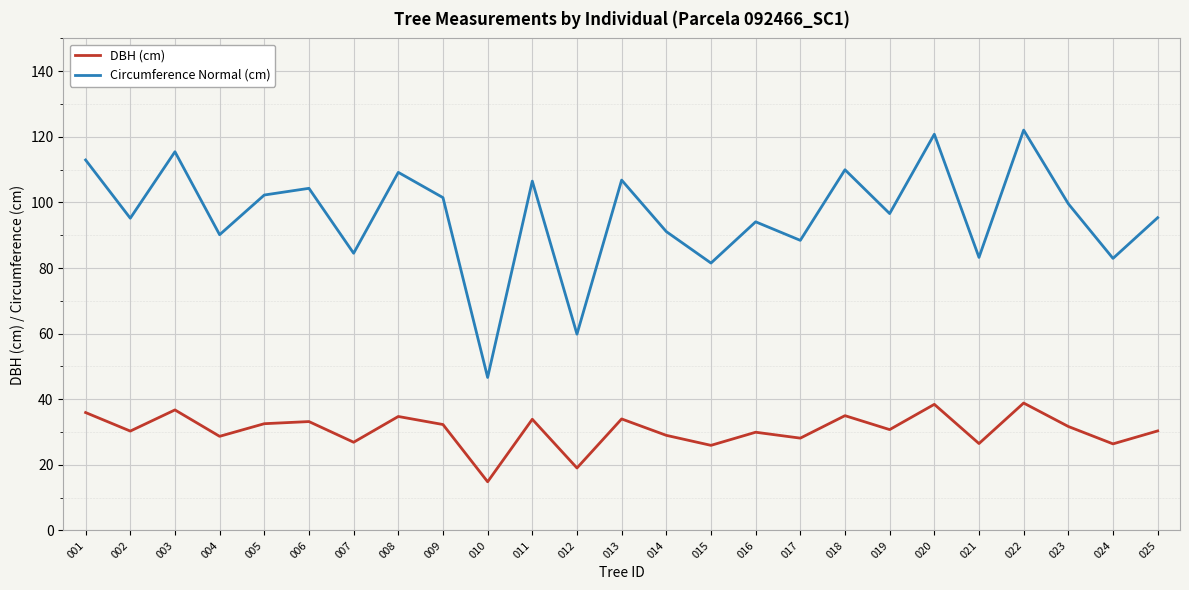

What is the approximate value of Circumference Normal (cm) at 005?

102.3